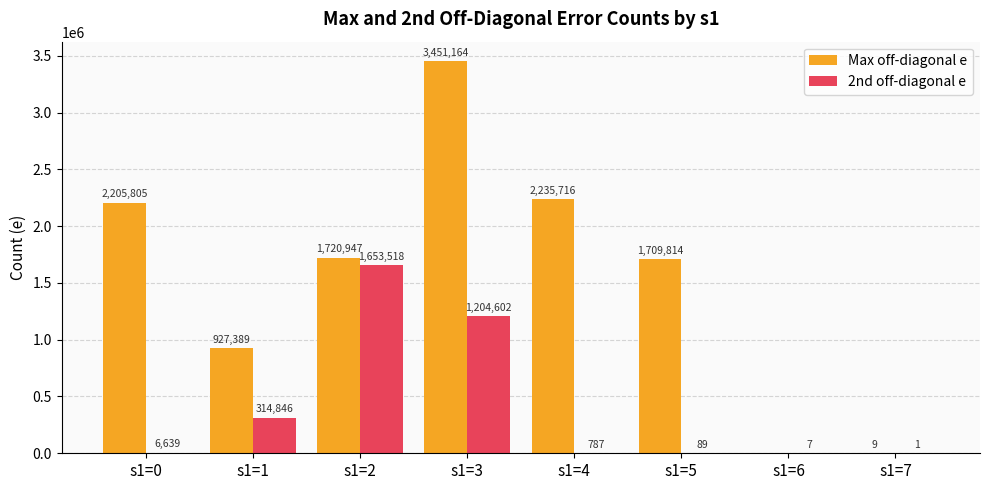

What is the sum of all Max off-diagonal e values?

12250844